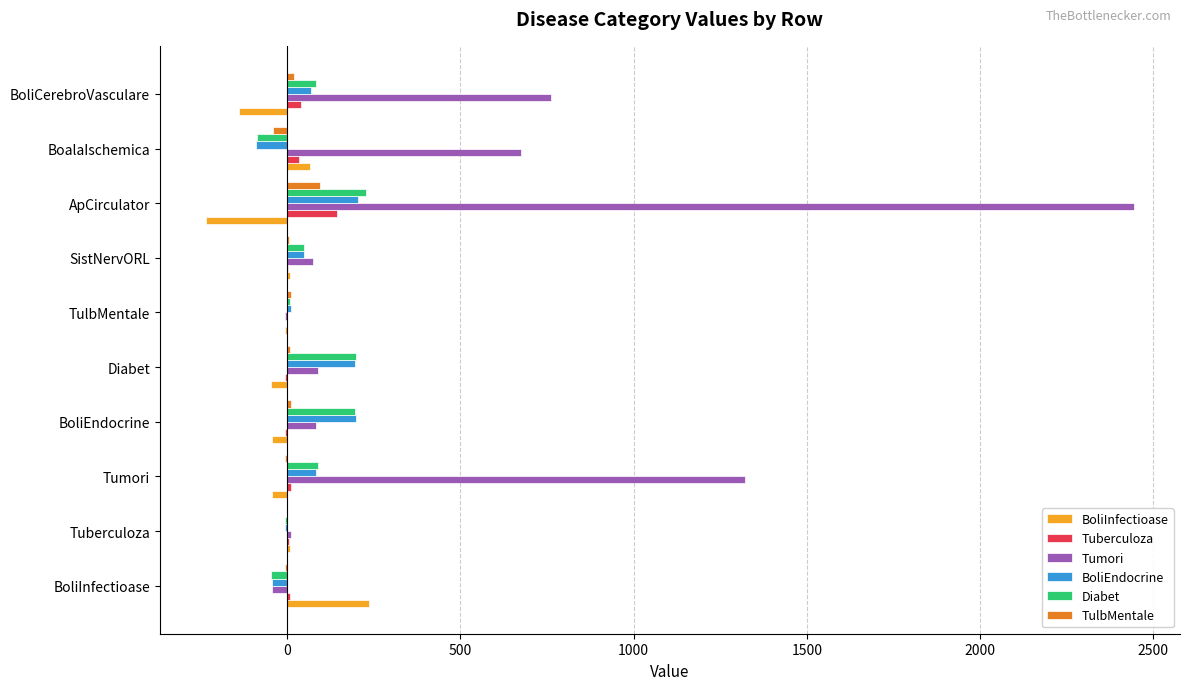

Which series has the largest range (max minus min)?

Tumori